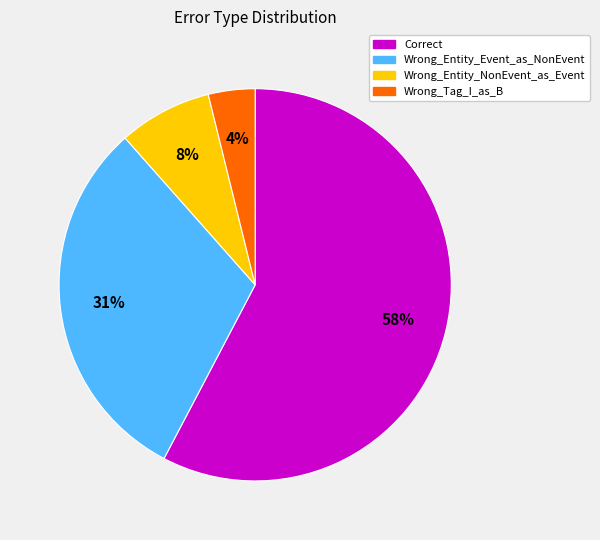

Which has a higher value, Wrong_Entity_NonEvent_as_Event or Wrong_Tag_I_as_B?

Wrong_Entity_NonEvent_as_Event